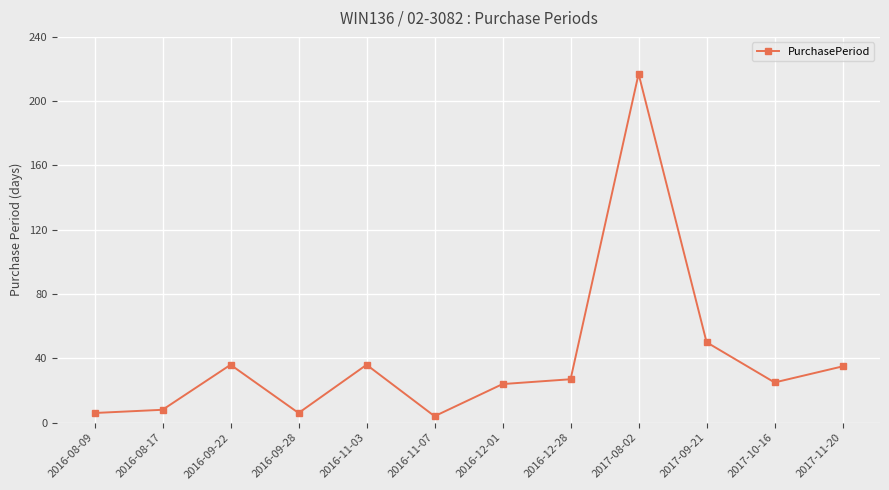

Reading right to left, extract all data points from this chart.

35	25	50	217	27	24	4	36	6	36	8	6